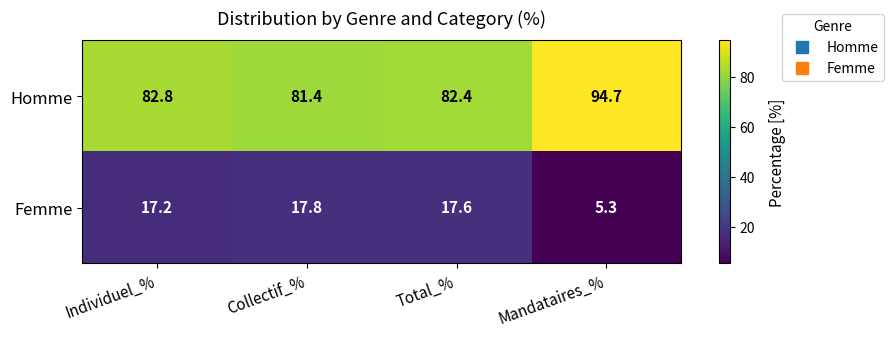

Is it true that Femme equals 5.3 at Mandataires_%?

True